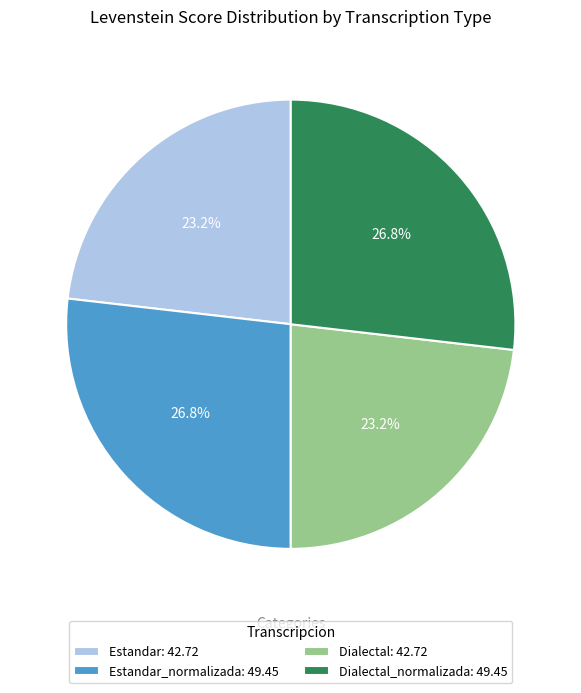

Combined, do Dialectal_normalizada: 49.45 and Estandar_normalizada: 49.45 account for over 50%?

Yes